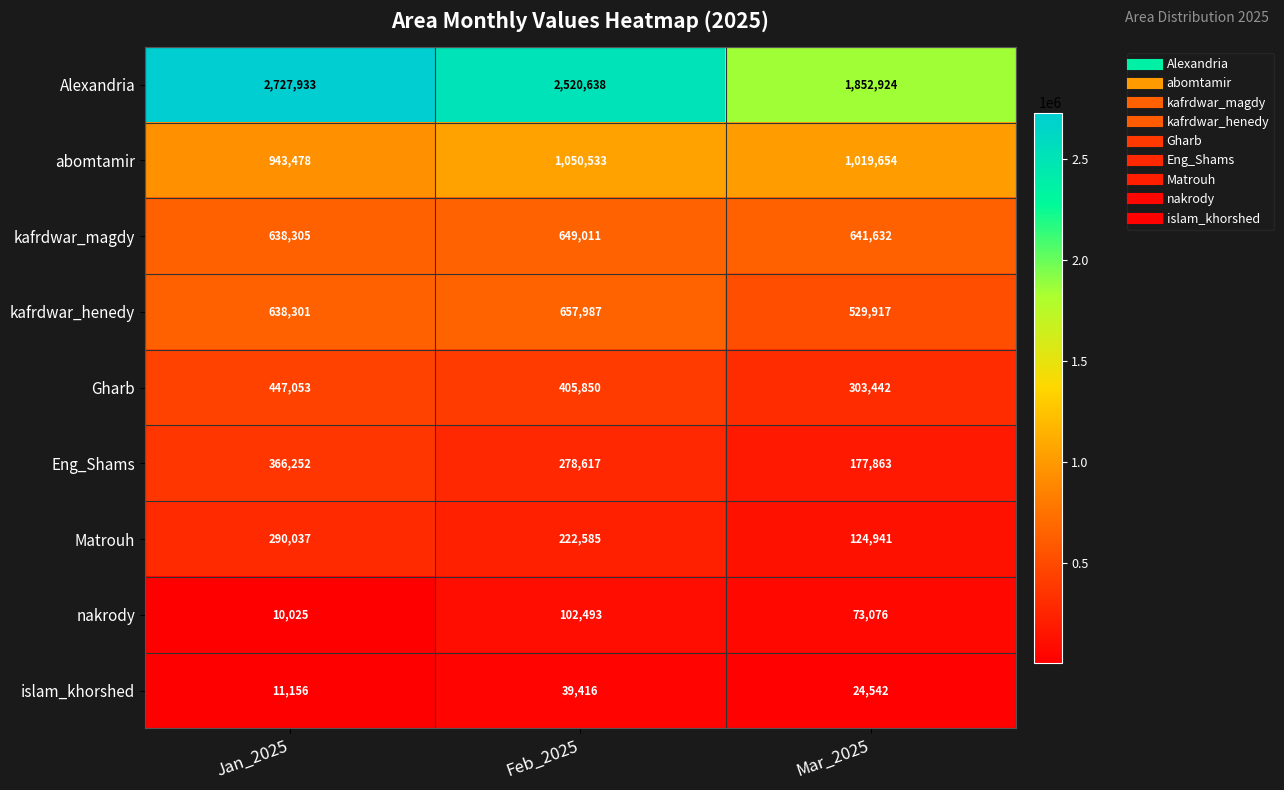

What value does the abomtamir series have at Feb_2025, to the nearest 50?

1050550